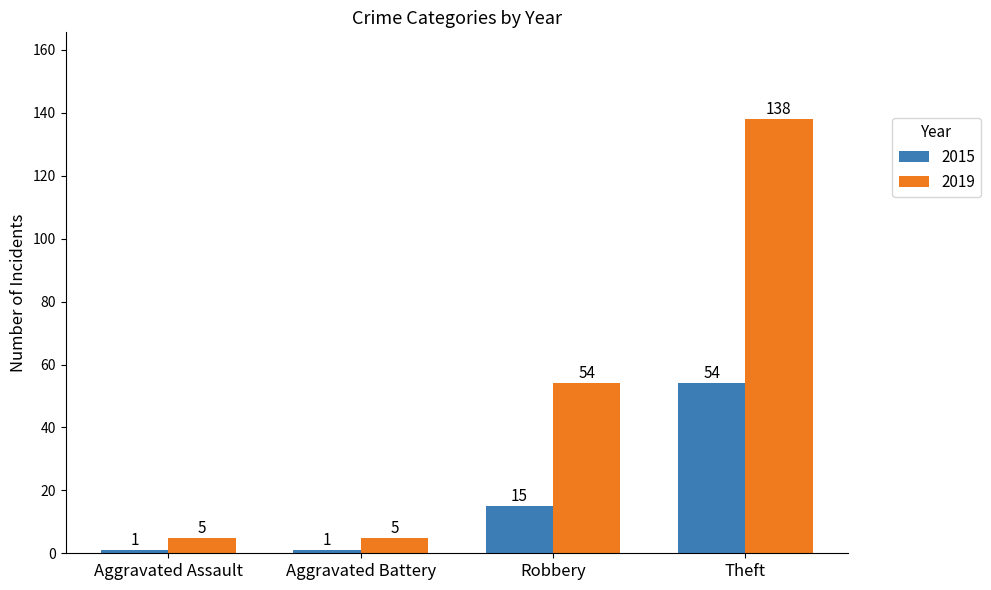

True or false: 2019 has a value of 71 at Robbery.

False